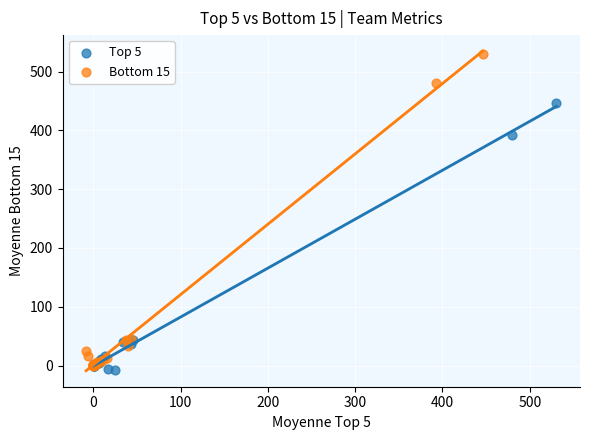

Which series has the largest Y range (max minus min)?

Bottom 15